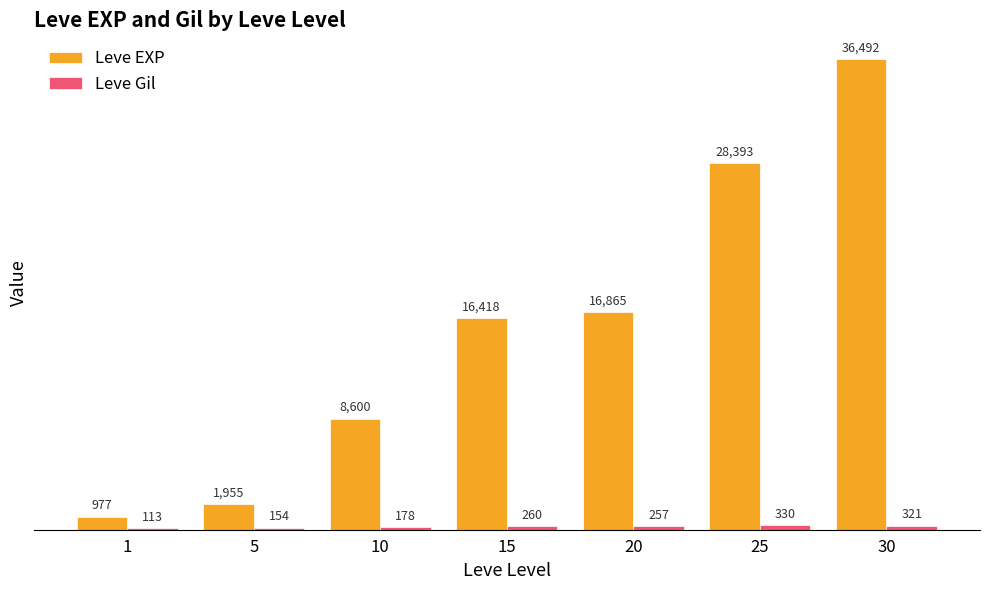

The value of Leve EXP at 1 is 977. True or false?

True